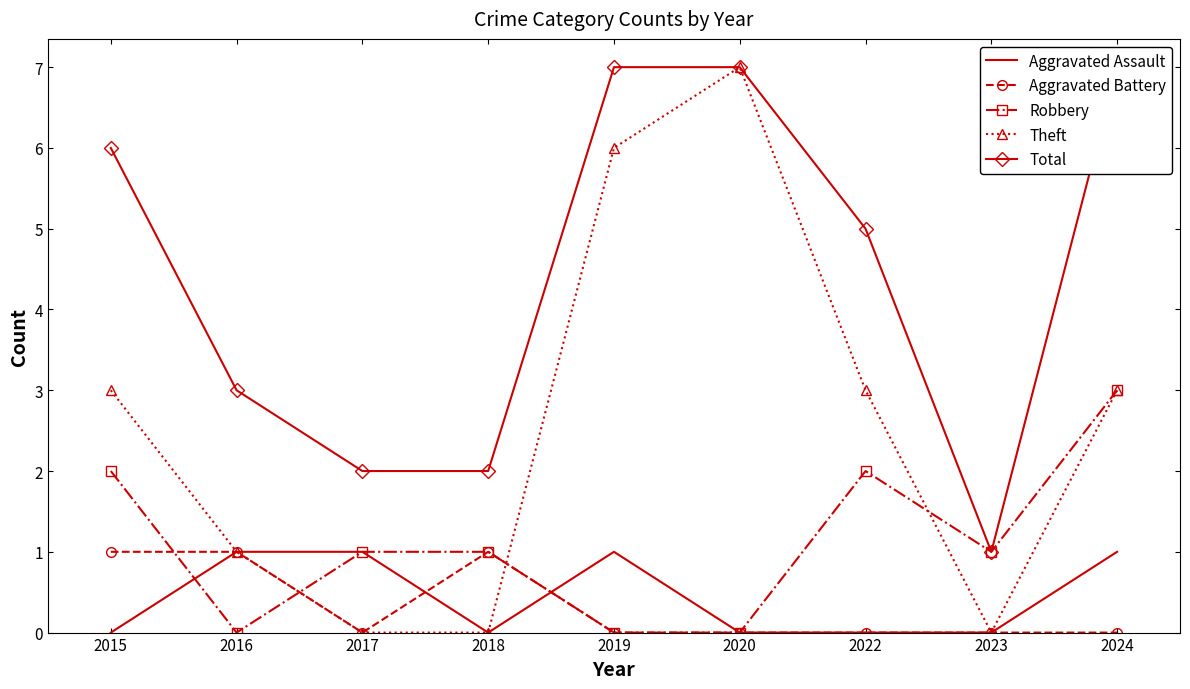

What is the total value across all series at 2019?

14